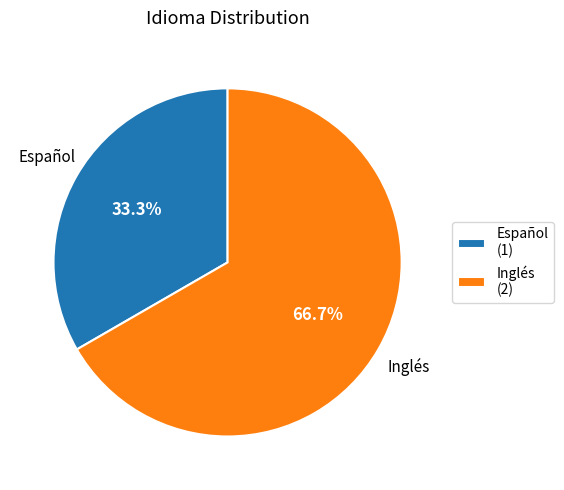

How many segments does this pie chart have?

2